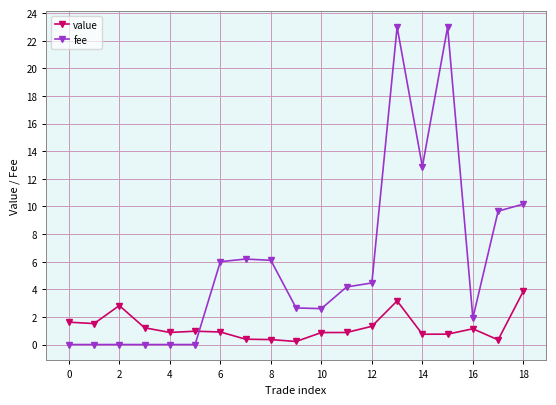

What is the average value of the value series?

1.3